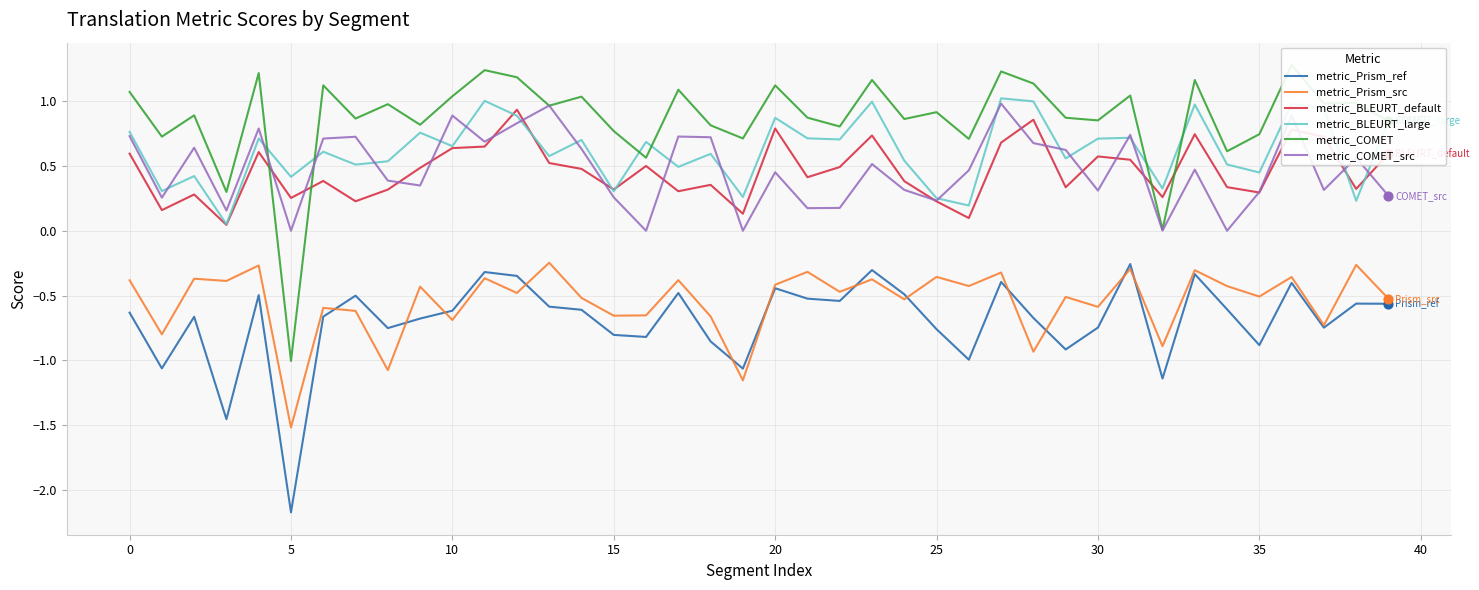

True or false: metric_BLEURT_large and metric_Prism_ref cross at least once.

False